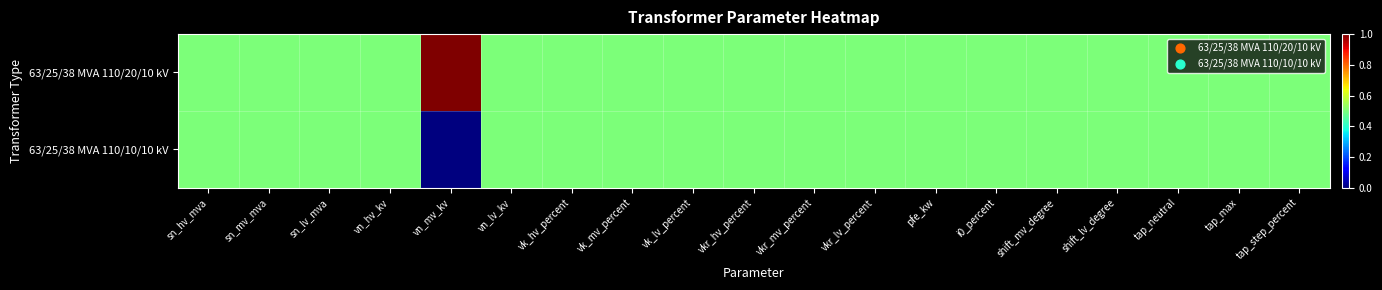

Reading right to left, transcribe all the data shown in this chart.

63/25/38 MVA 110/20/10 kV: tap_step_percent=0.5	tap_max=0.5	tap_neutral=0.5	shift_lv_degree=0.5	shift_mv_degree=0.5	i0_percent=0.5	pfe_kw=0.5	vkr_lv_percent=0.5	vkr_mv_percent=0.5	vkr_hv_percent=0.5	vk_lv_percent=0.5	vk_mv_percent=0.5	vk_hv_percent=0.5	vn_lv_kv=0.5	vn_mv_kv=1.0	vn_hv_kv=0.5	sn_lv_mva=0.5	sn_mv_mva=0.5	sn_hv_mva=0.5
63/25/38 MVA 110/10/10 kV: tap_step_percent=0.5	tap_max=0.5	tap_neutral=0.5	shift_lv_degree=0.5	shift_mv_degree=0.5	i0_percent=0.5	pfe_kw=0.5	vkr_lv_percent=0.5	vkr_mv_percent=0.5	vkr_hv_percent=0.5	vk_lv_percent=0.5	vk_mv_percent=0.5	vk_hv_percent=0.5	vn_lv_kv=0.5	vn_mv_kv=0.0	vn_hv_kv=0.5	sn_lv_mva=0.5	sn_mv_mva=0.5	sn_hv_mva=0.5